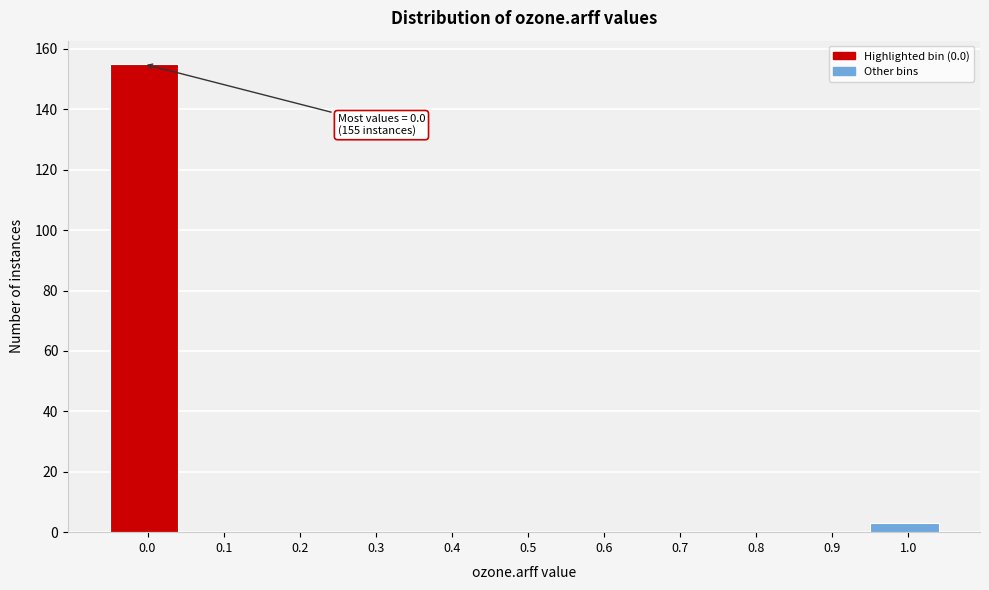

Over which range of the x-axis is the bar tallest?

-0.05 to 0.05